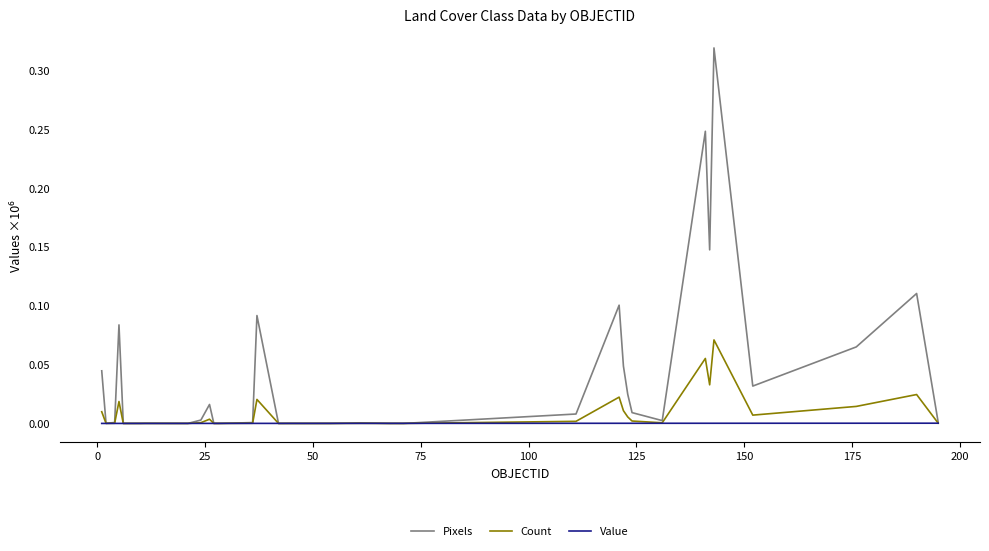

How many lines are shown in the chart?

3